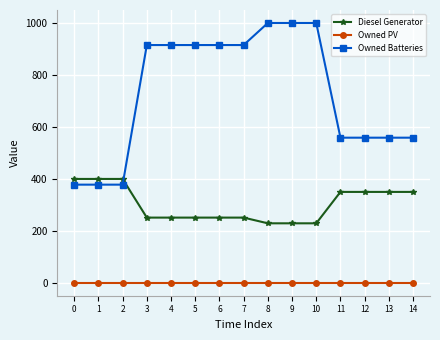

How many times do Diesel Generator and Owned Batteries cross each other?

1